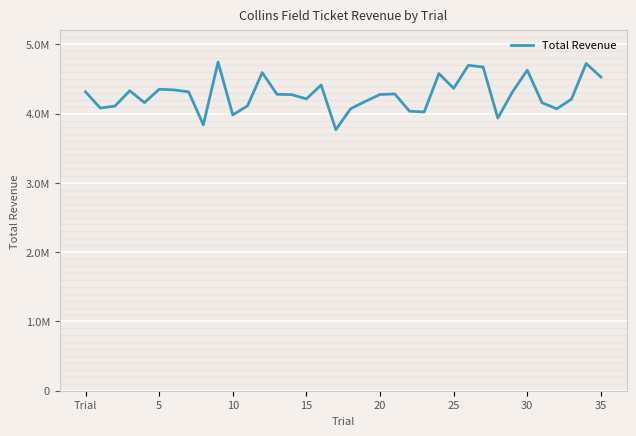

Which label corresponds to the largest value in the chart?

9